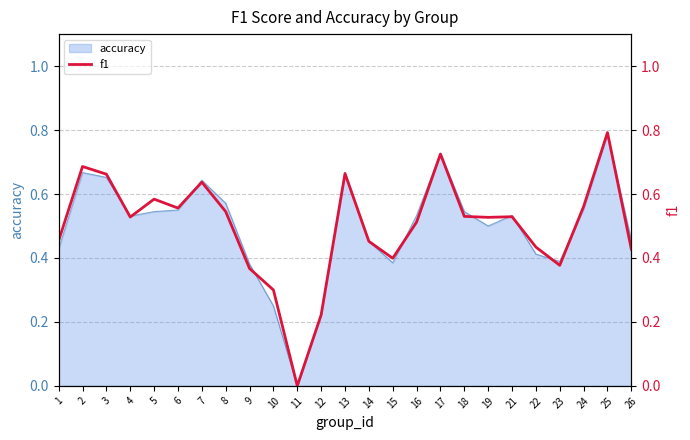

Count the values in the range 0 to 1.

25